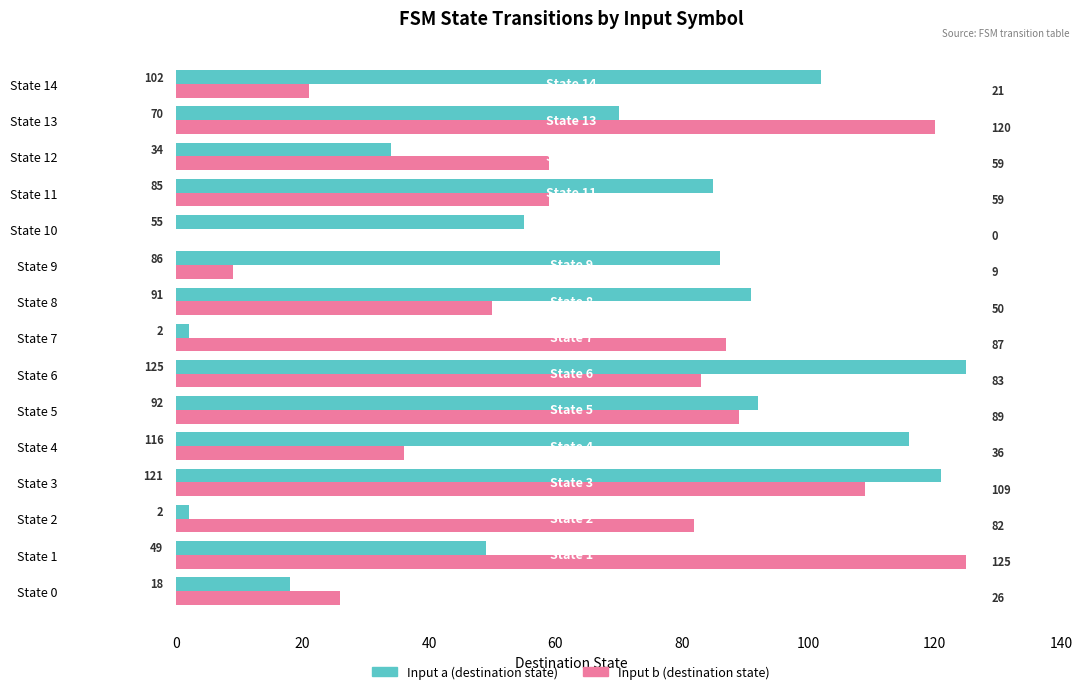

What is the sum of all Input b (destination state) values?

955